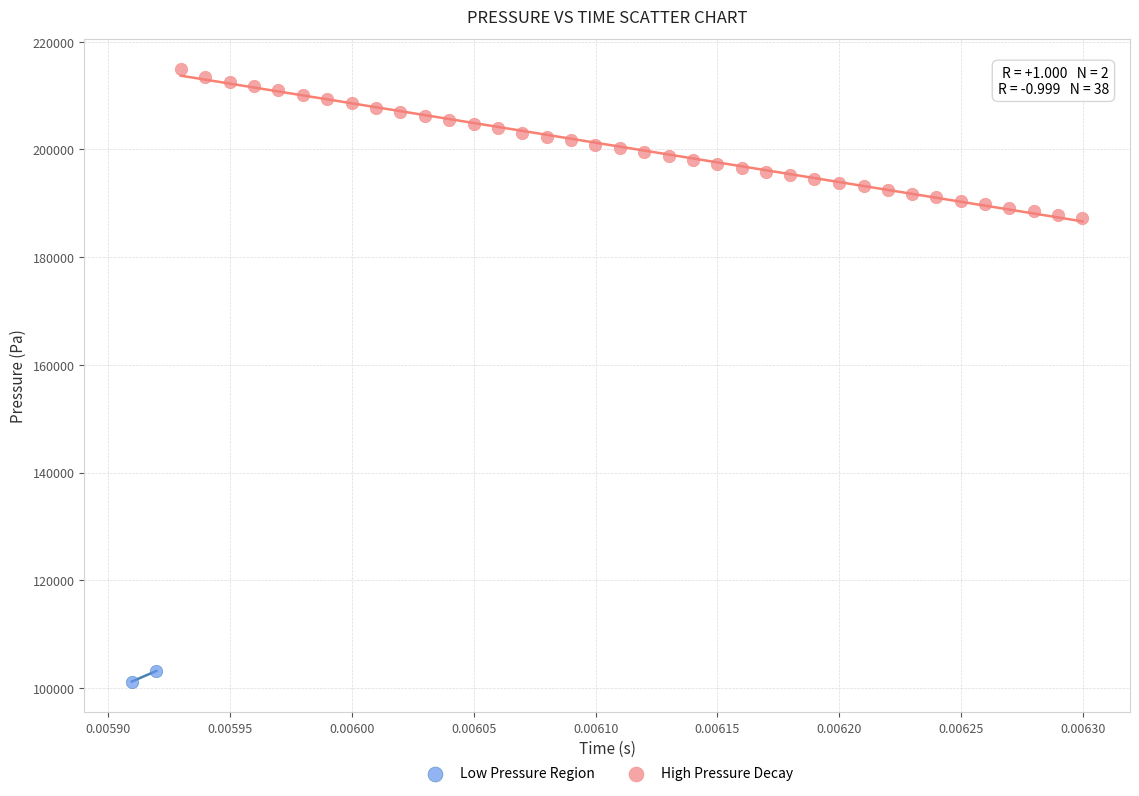

Which series reaches the minimum Y coordinate?

Low Pressure Region